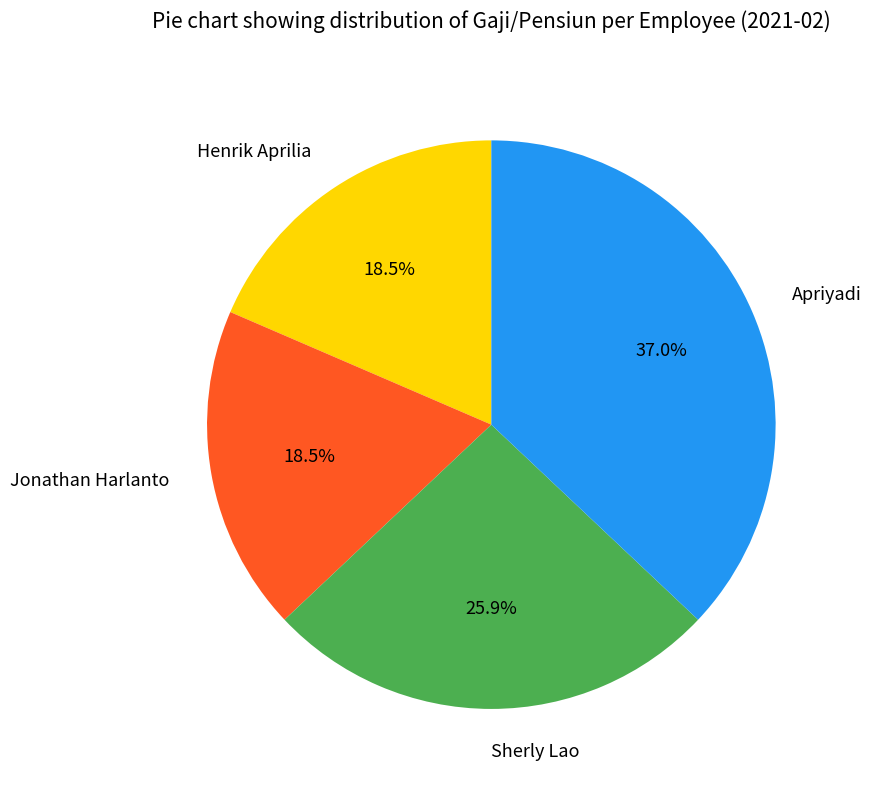

Which has a higher value, Henrik Aprilia or Sherly Lao?

Sherly Lao